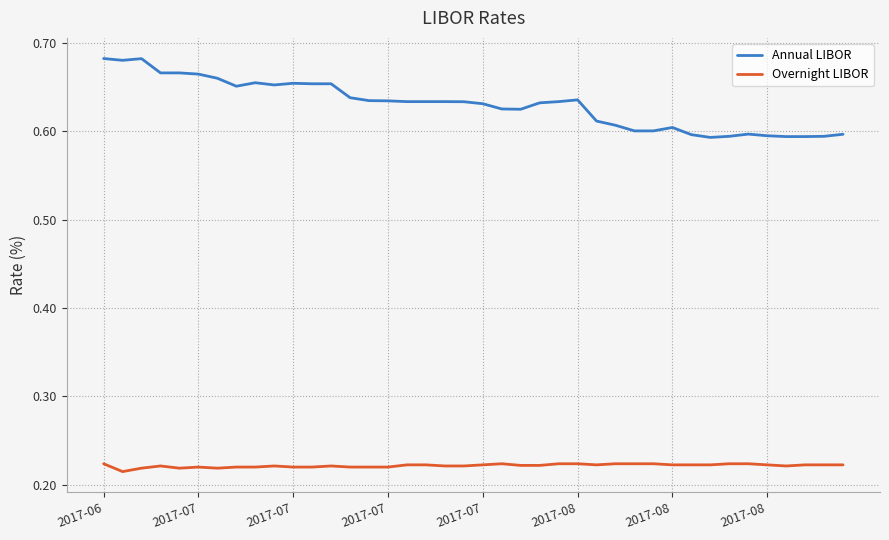

Which series has the largest total across all categories?

Annual LIBOR